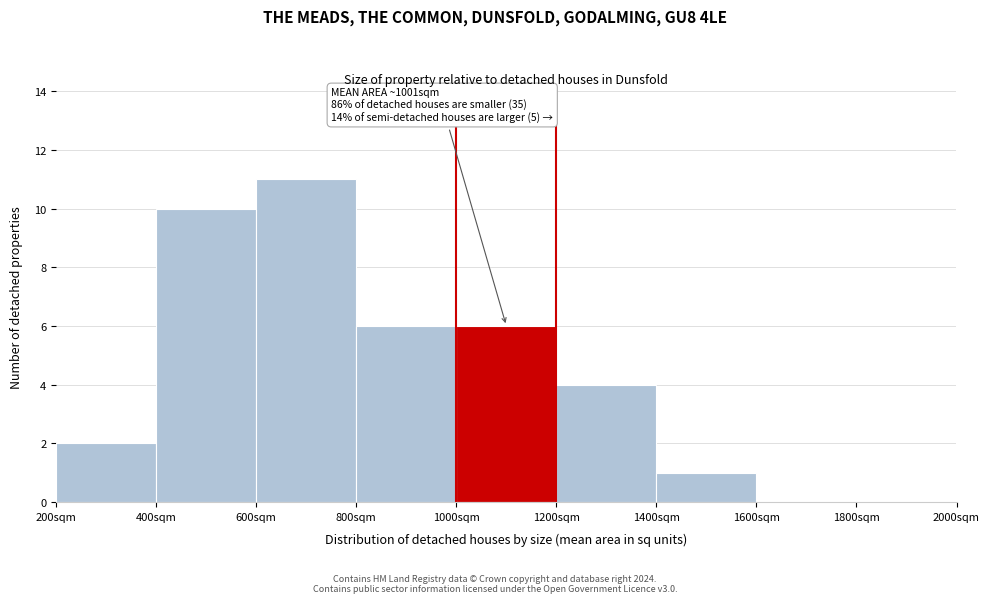

Which range on the x-axis has the tallest bar?

600 to 800